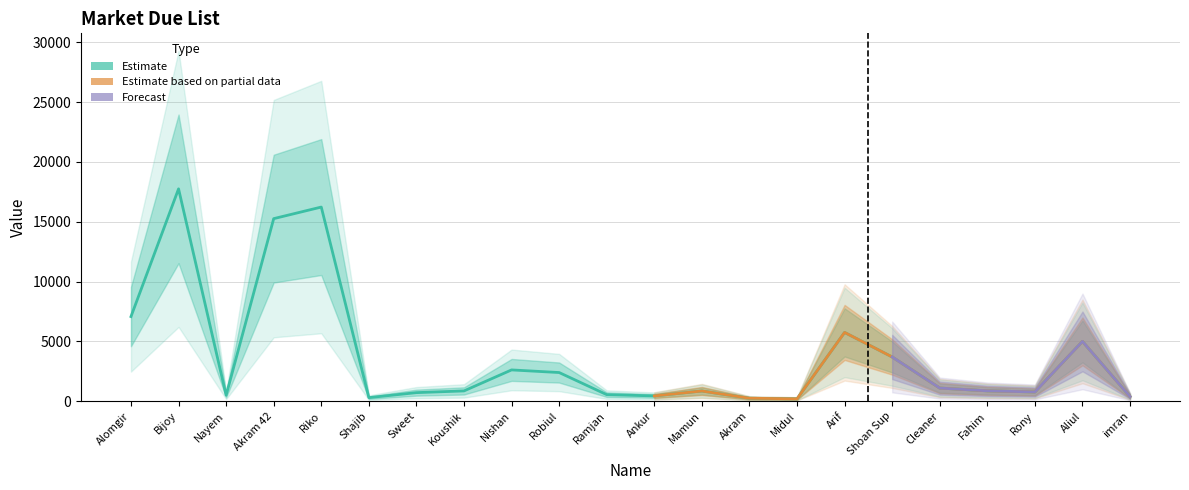

What is the minimum value shown in the chart?

200